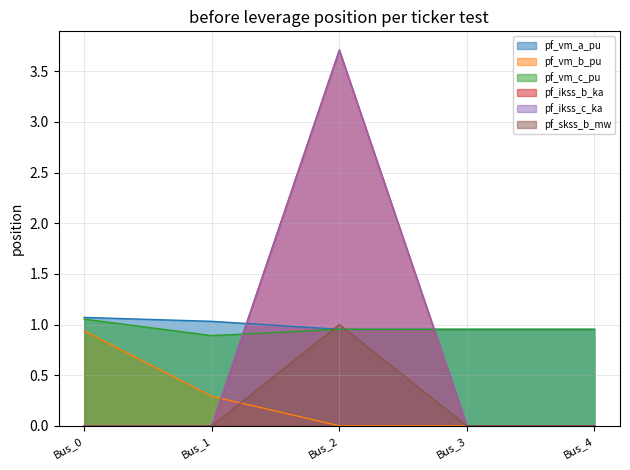

What are all the series names shown in the legend?

pf_vm_a_pu, pf_vm_b_pu, pf_vm_c_pu, pf_ikss_b_ka, pf_ikss_c_ka, pf_skss_b_mw